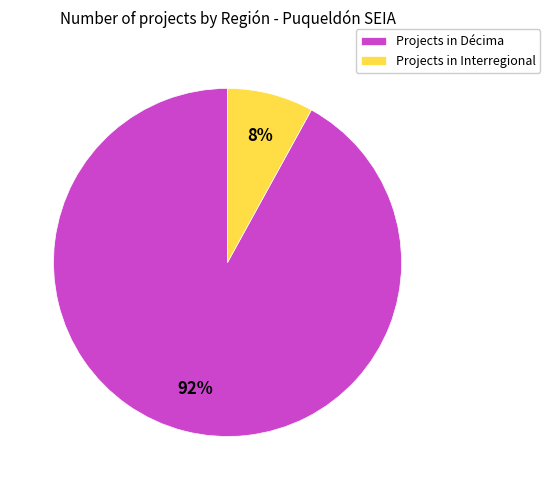

How many slices are in this pie chart?

2